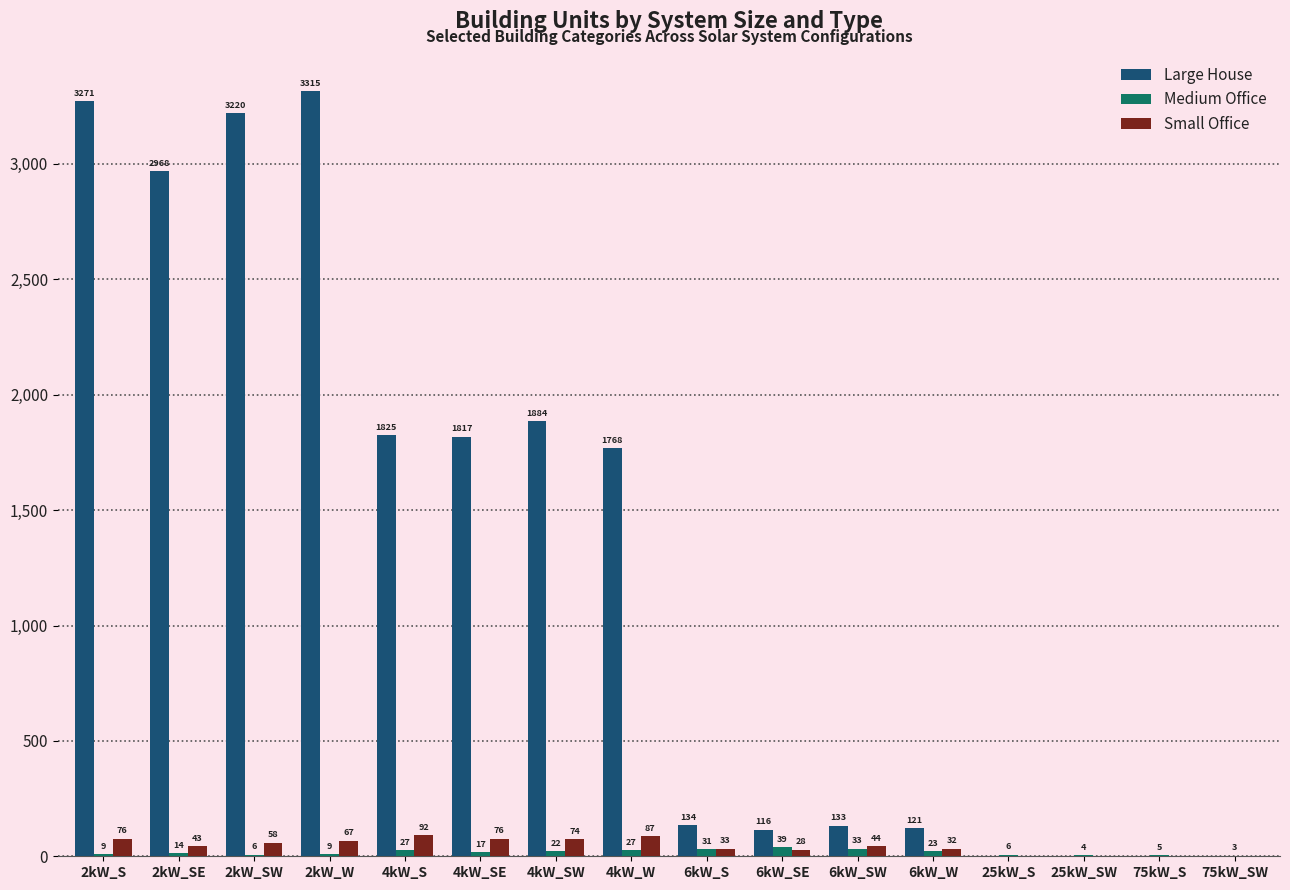

True or false: Large House has a value of 121 at 6kW_W.

True